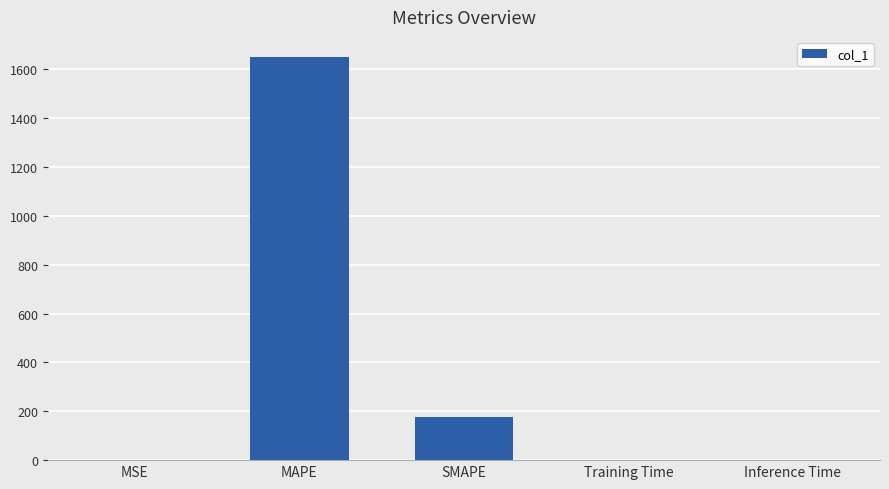

Is it true that the value at MAPE is 1650.9?

True